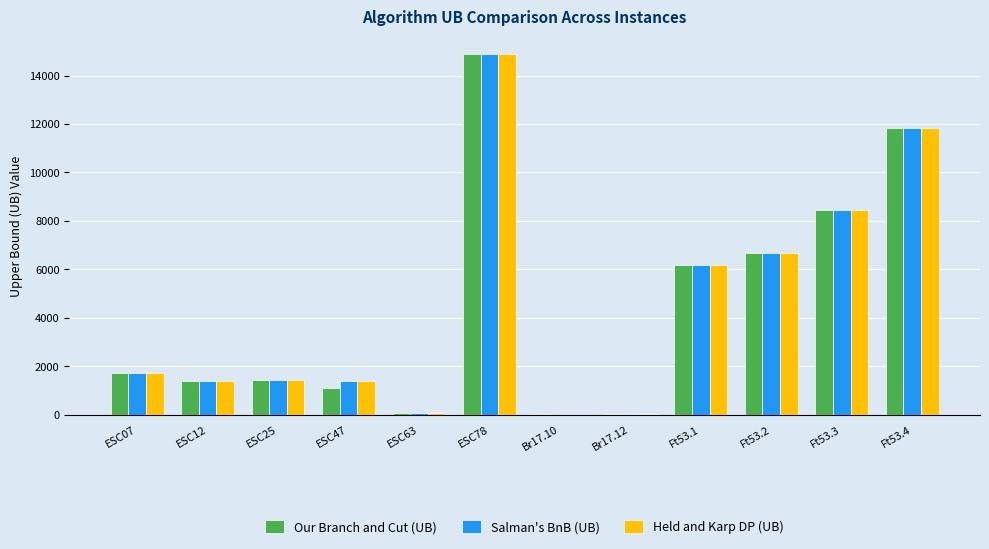

At which label is Held and Karp DP (UB) closest to 7436?

Ft53.2